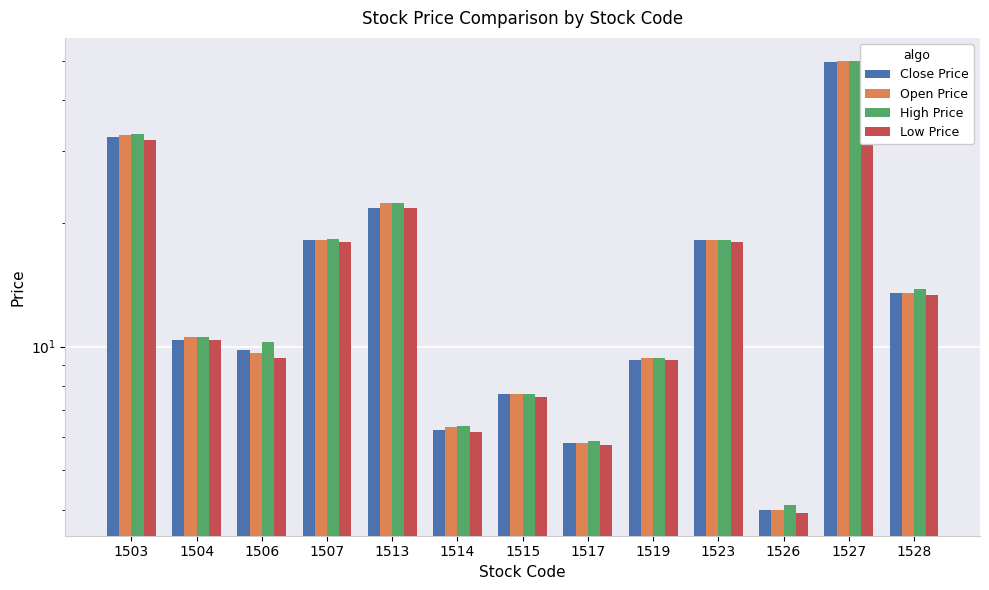

Which series has the largest total across all categories?

High Price